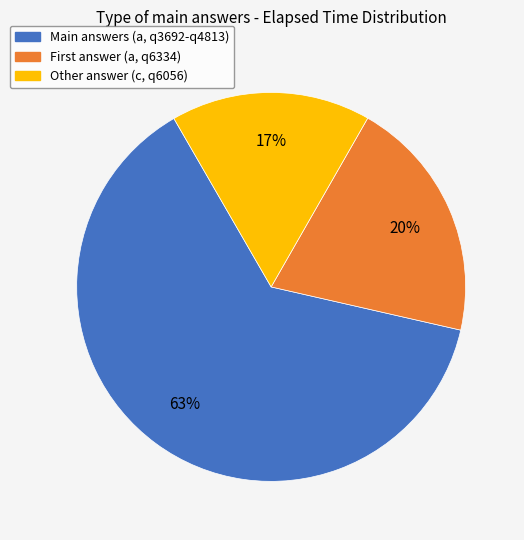

To the nearest percent, what is the difference between the largest and smallest slice percentages?

46%